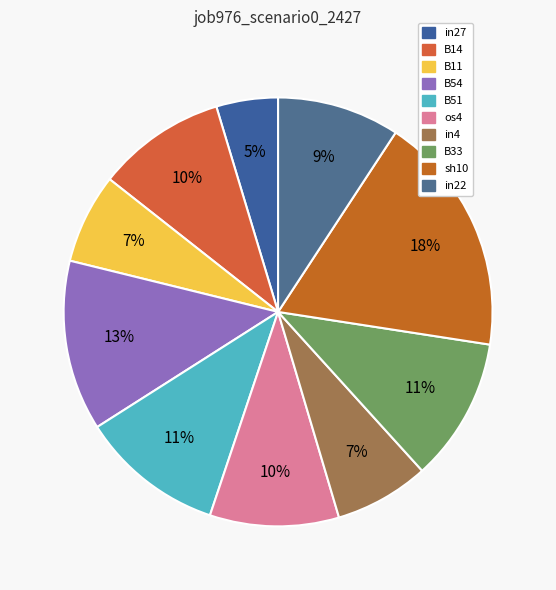

How many segments does this pie chart have?

10